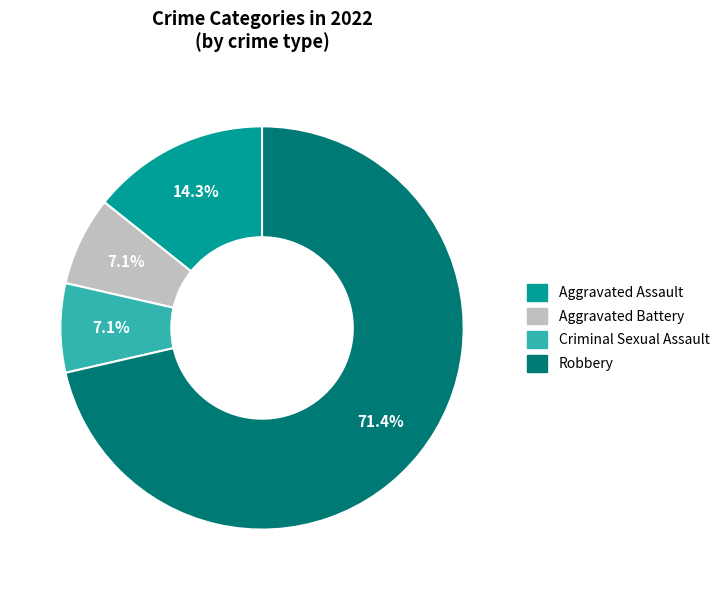

To the nearest percent, what portion does Aggravated Battery represent?

7%